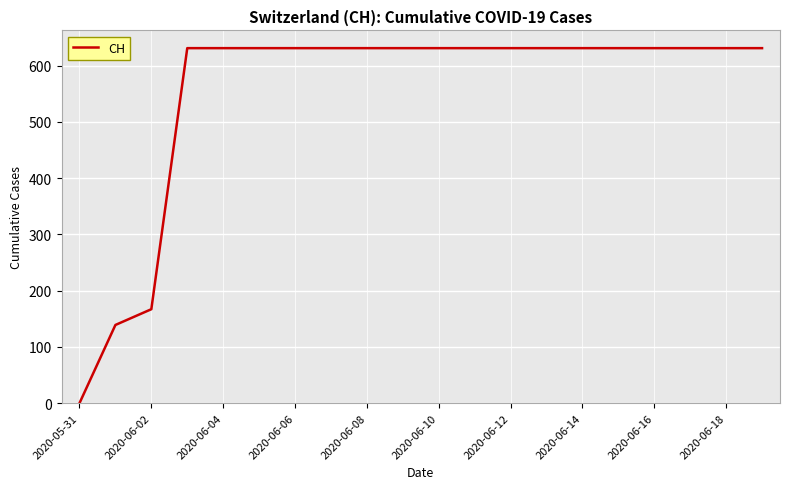

Is this an area chart (filled region under the line)?

No